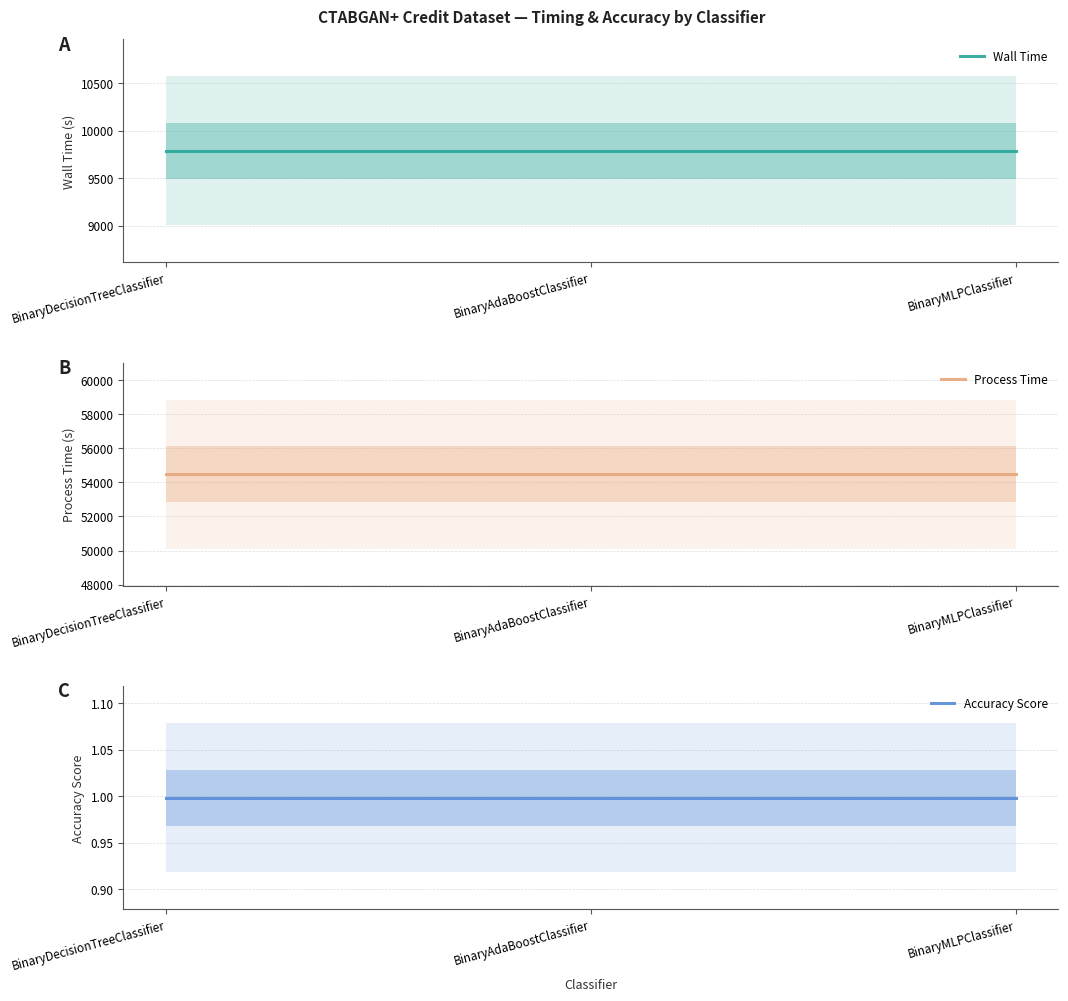

At which category is the sum across all series the highest?

BinaryDecisionTreeClassifier